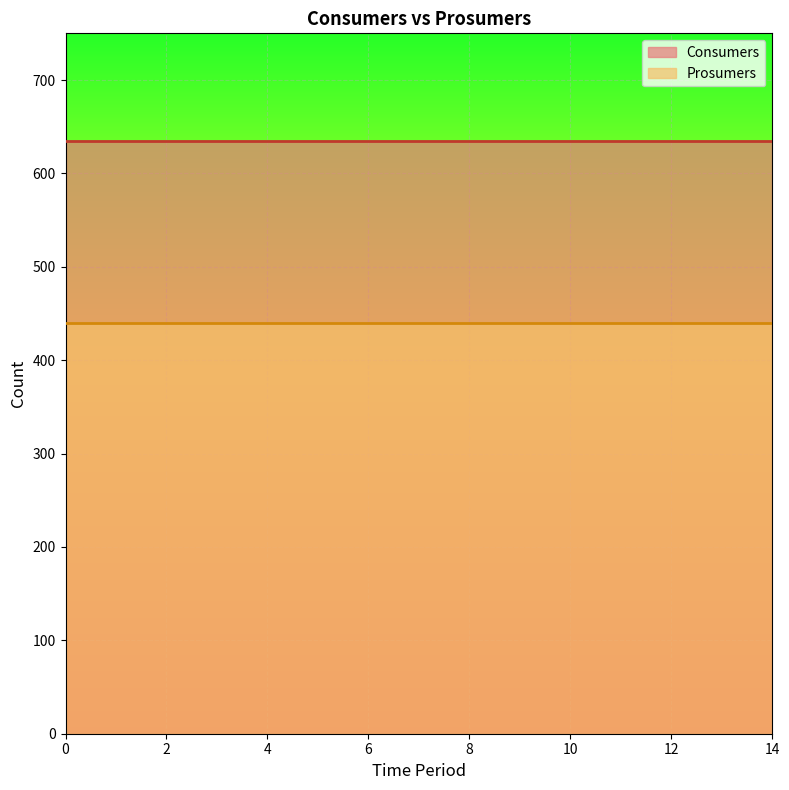

The Consumers series shows 635 at 14. True or false?

True